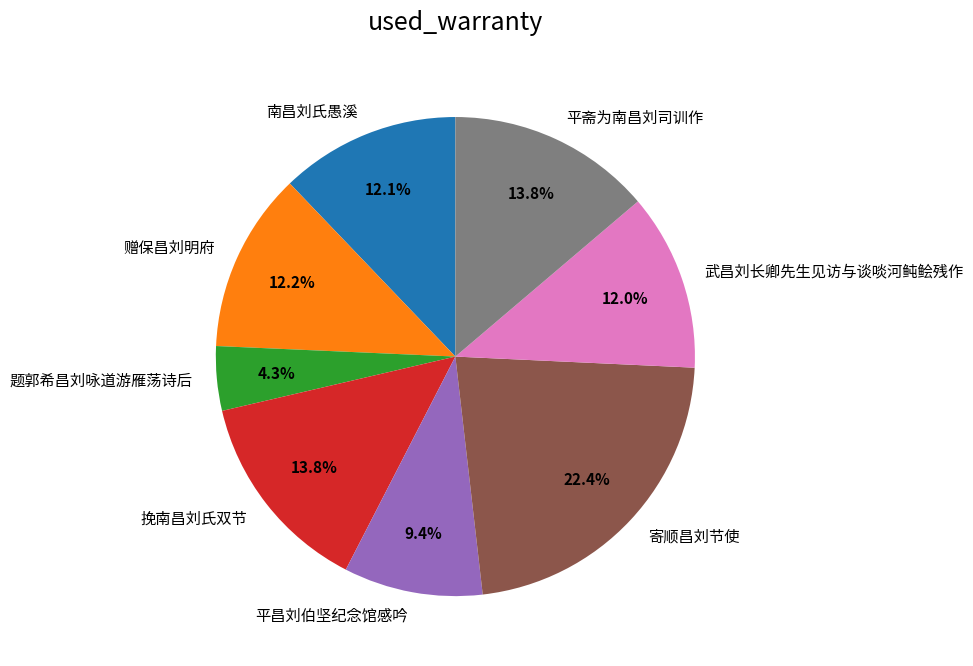

Count the number of slices in the pie.

8